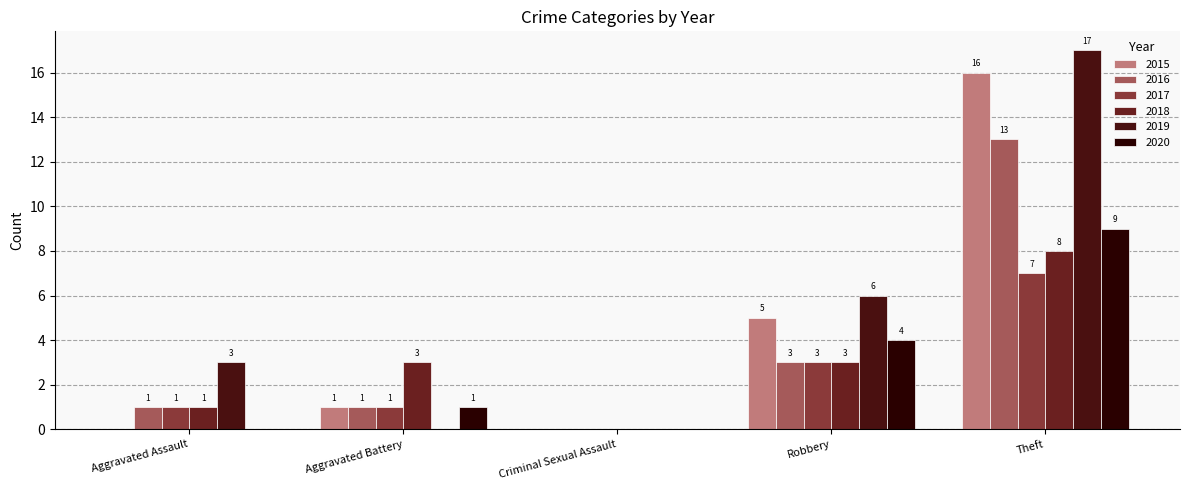

How many values in 2017 are above zero?

4